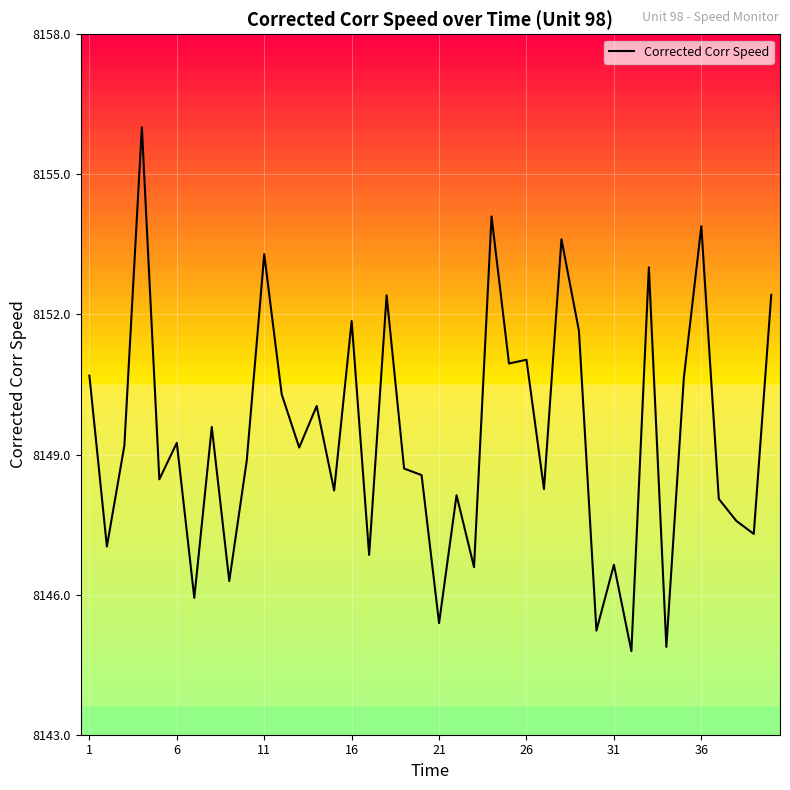

What is the greatest value displayed?

8156.0